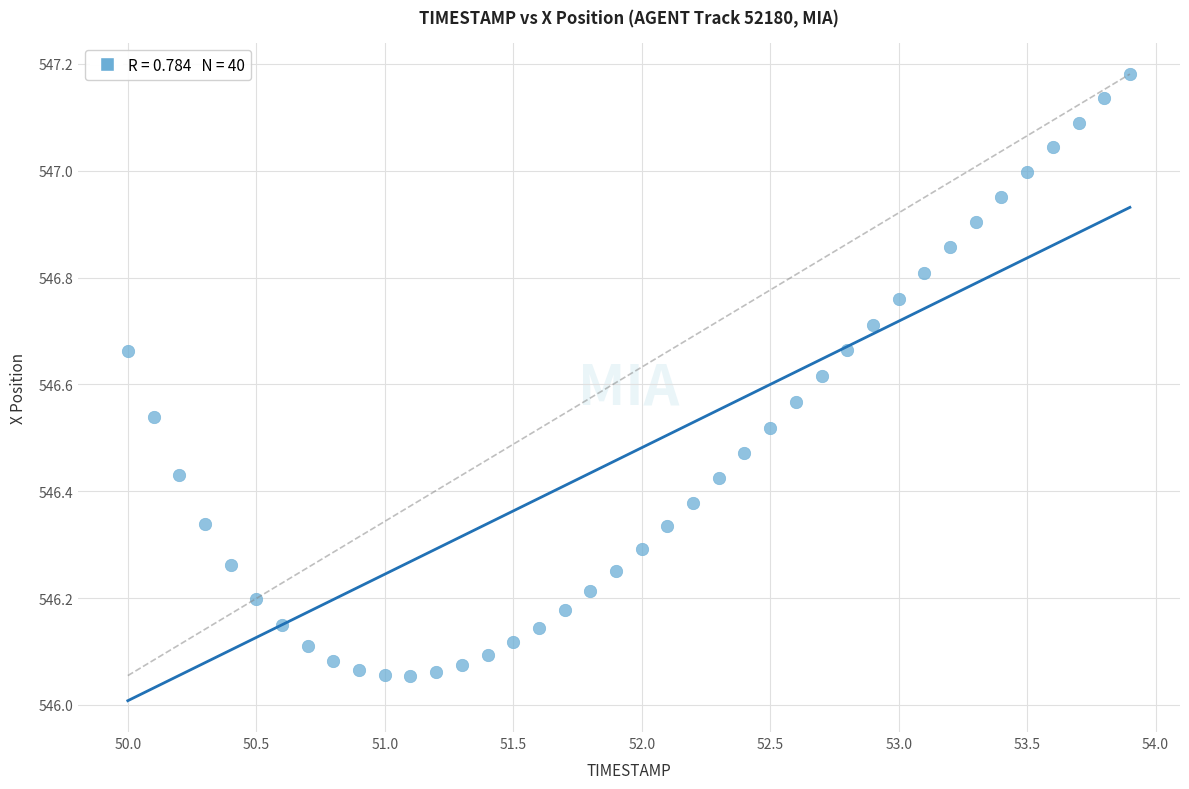

What is the range of Y values (max minus min)?

1.1